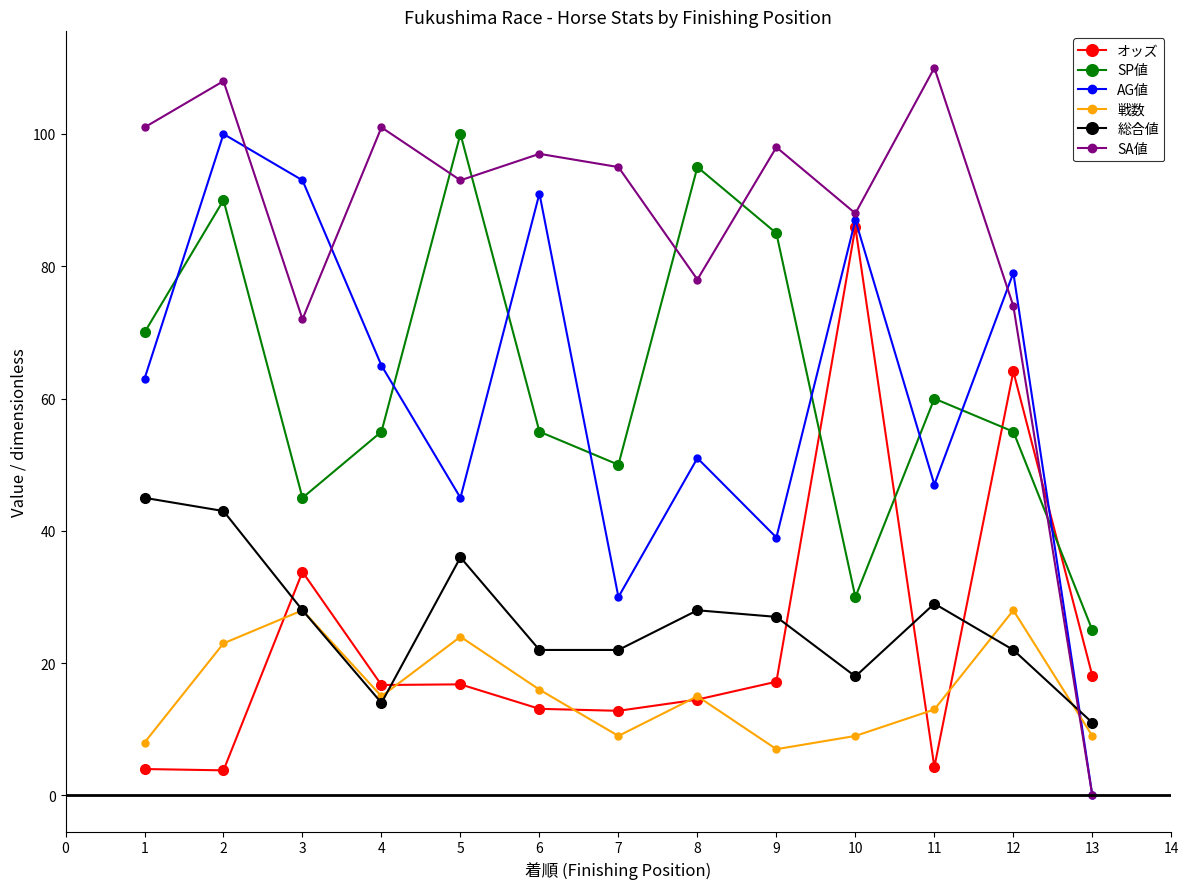

What are all the series names shown in the legend?

オッズ, SP値, AG値, 戦数, 総合値, SA値